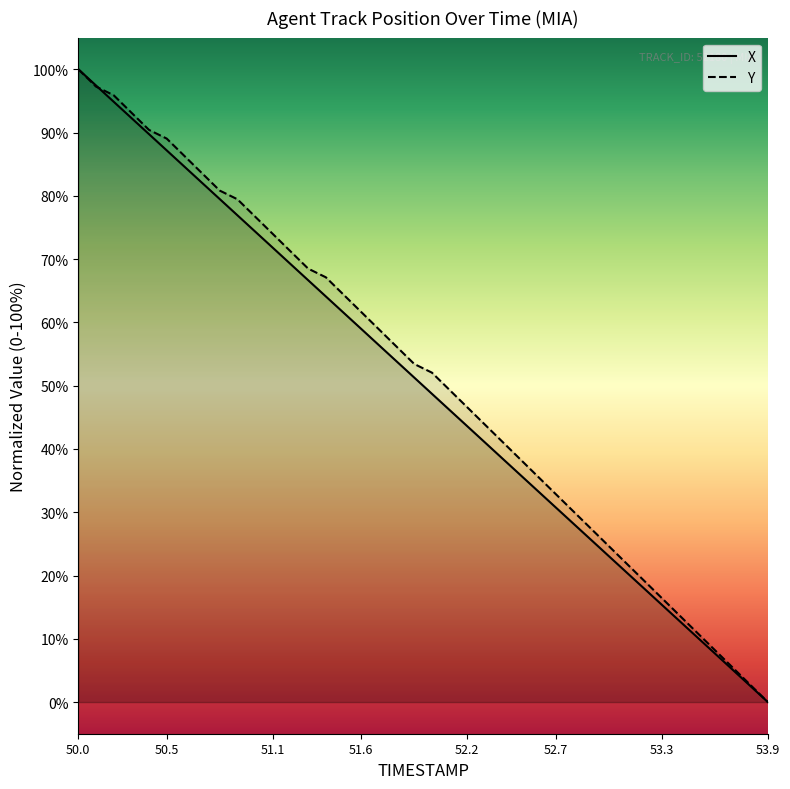

What is the sum of the X values at 51.1 and 53.8?

74.4